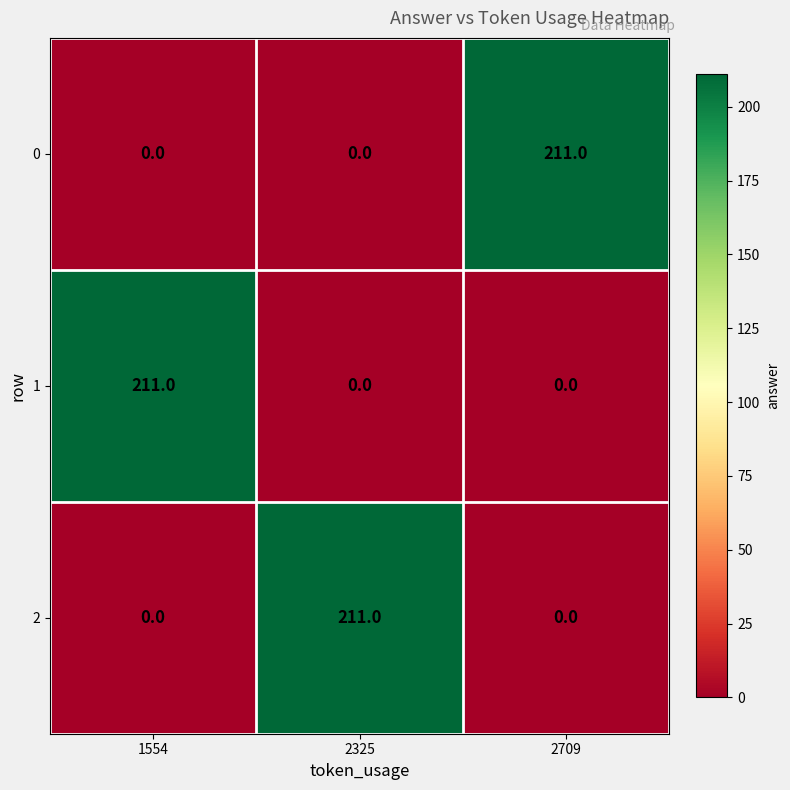

Is it true that 2 equals 0 at 2709?

True